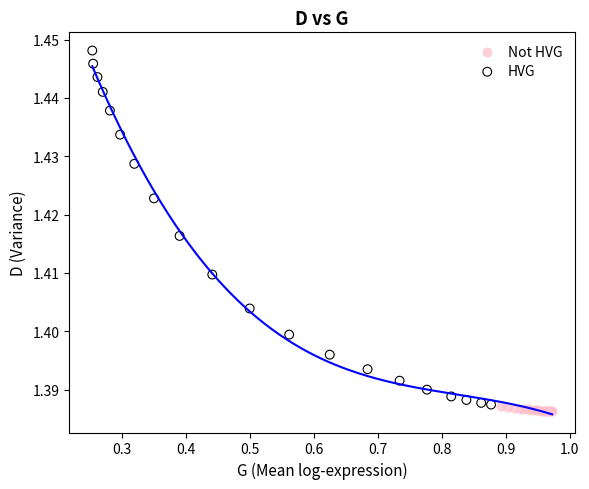

Which series has the widest spread of Y values?

HVG